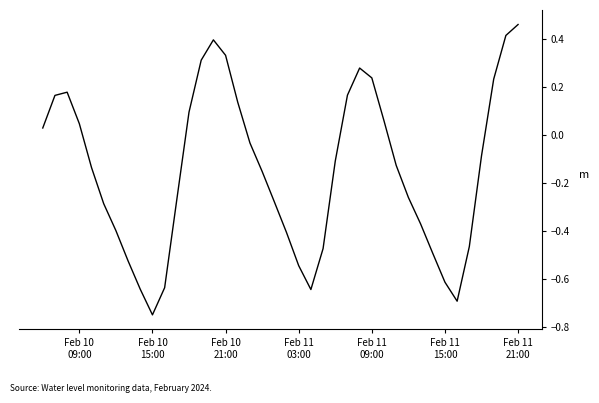

What is the difference between the second highest and minimum values?

1.2